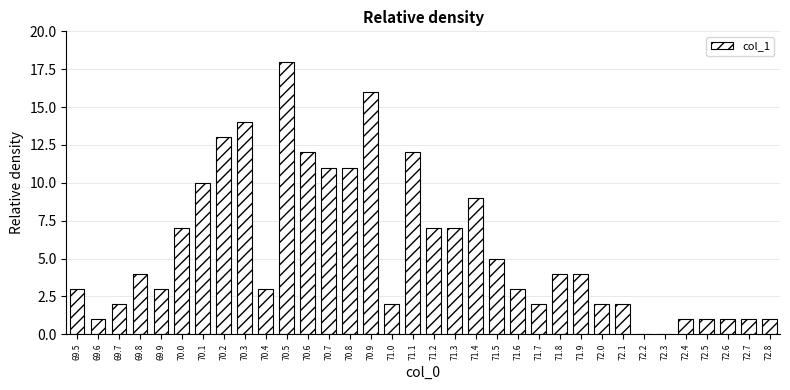

What is the sum of all values?

192